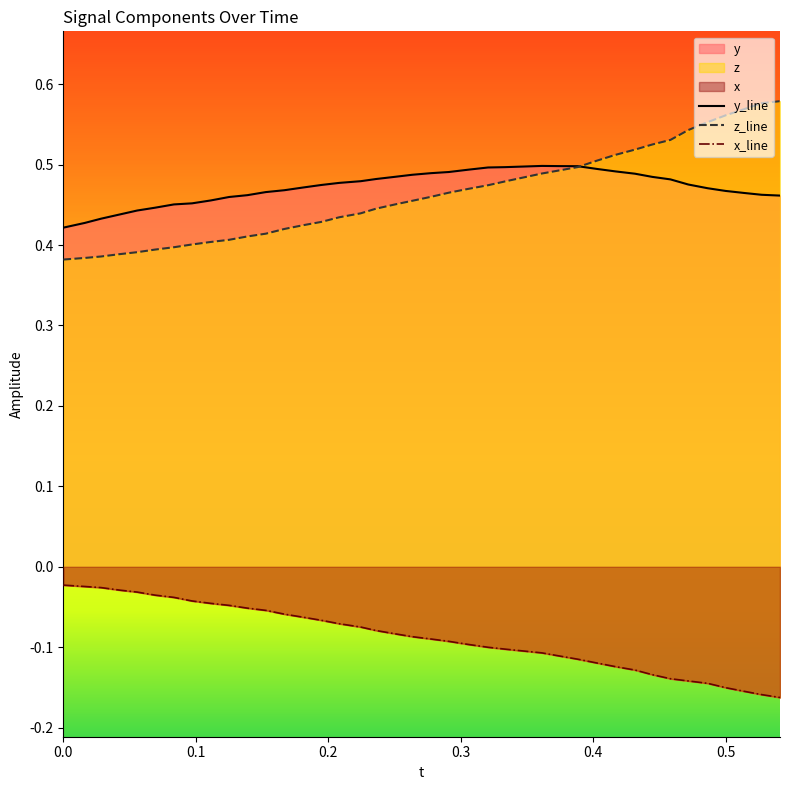

Is it true that x_line equals -0.0 at 14?

False